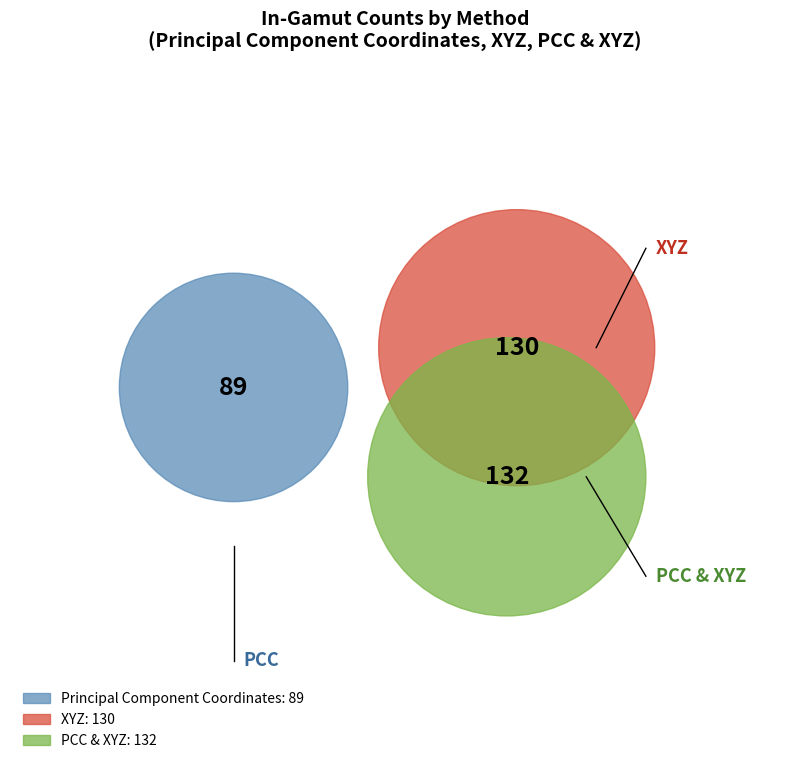

Which category has the biggest portion of the pie?

PCC & XYZ